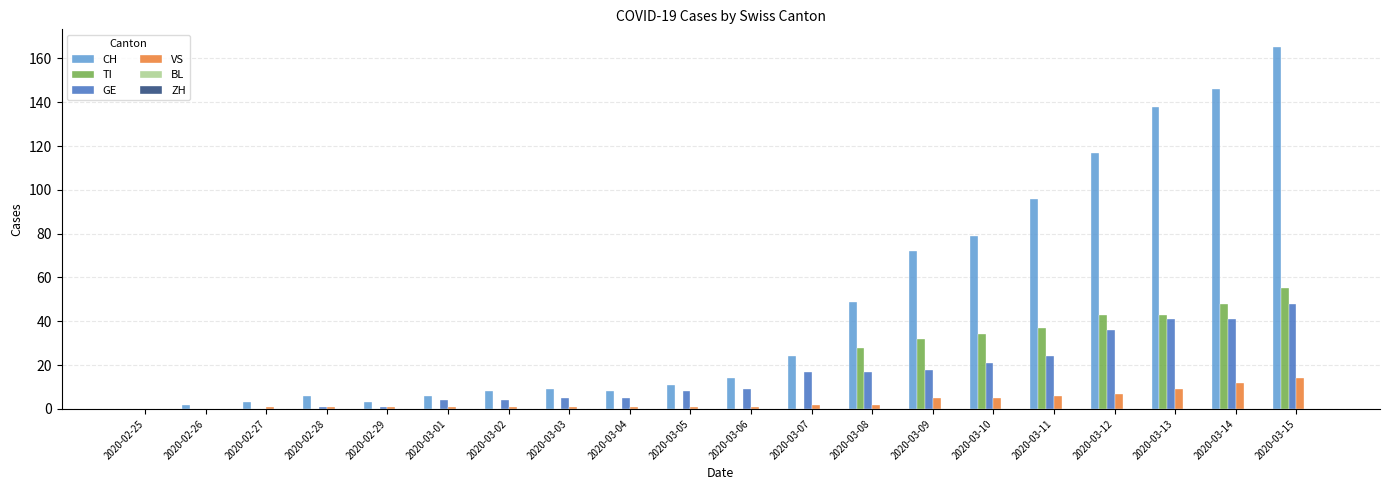

Is the value of GE at 2020-03-05 greater than the value of TI at 2020-03-02?

Yes